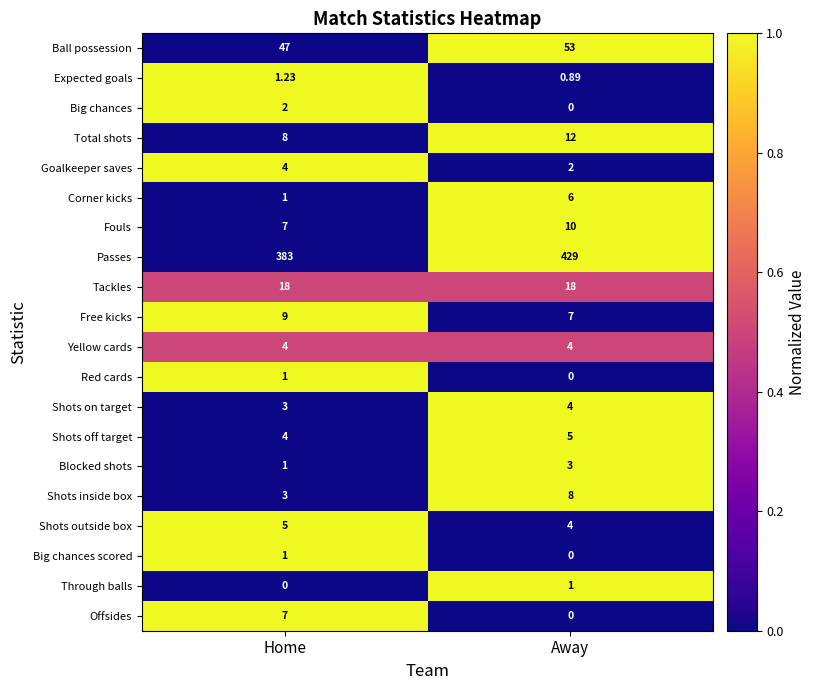

List the labels in order of Shots on target value, smallest first.

Home, Away